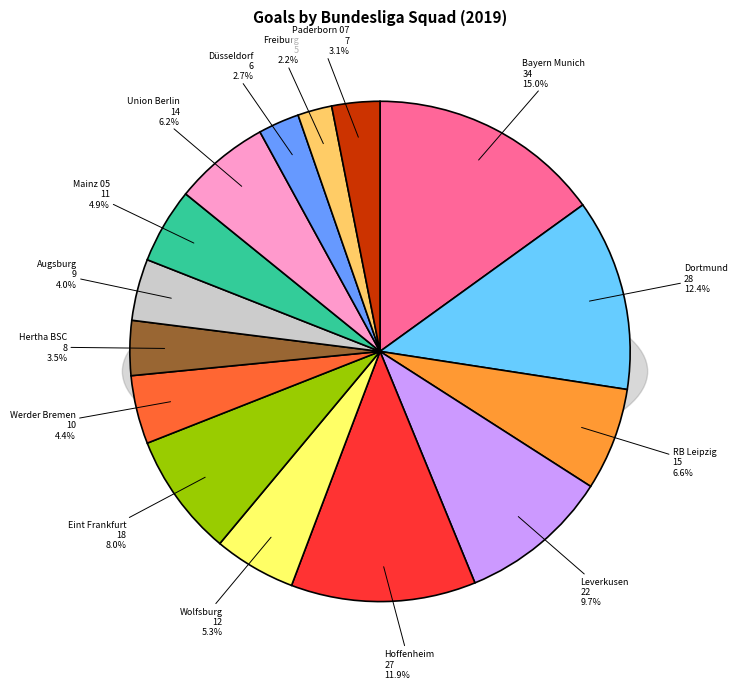

Do Hertha BSC and Düsseldorf together represent more than half of the pie?

No